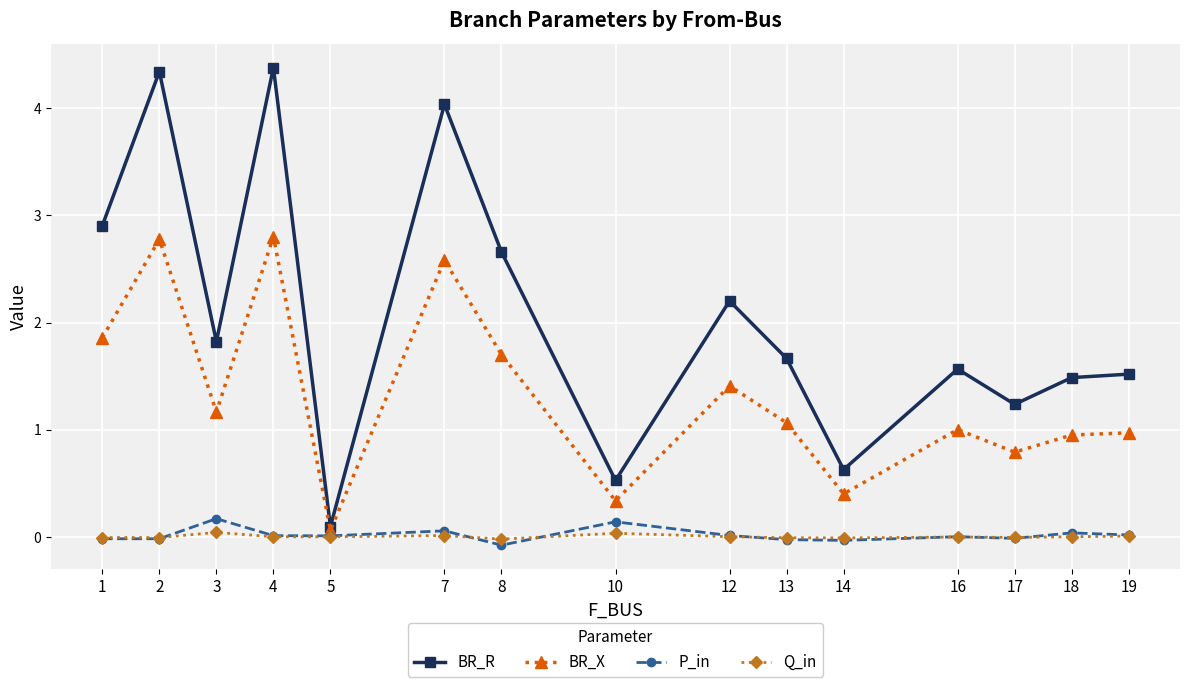

True or false: P_in has more than 0 points higher than both neighbors.

True